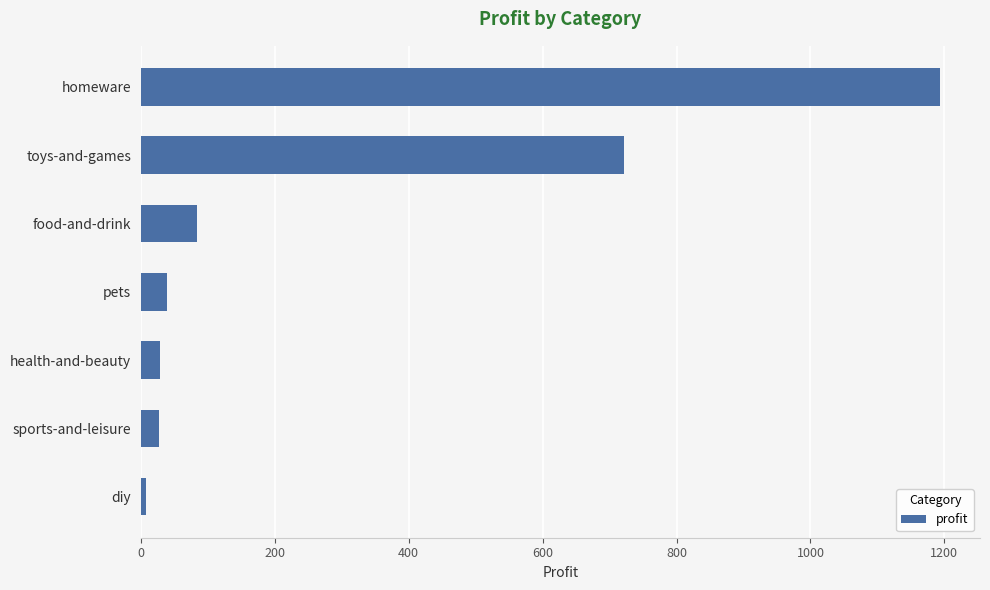

At which category does the chart reach its peak across all series?

homeware